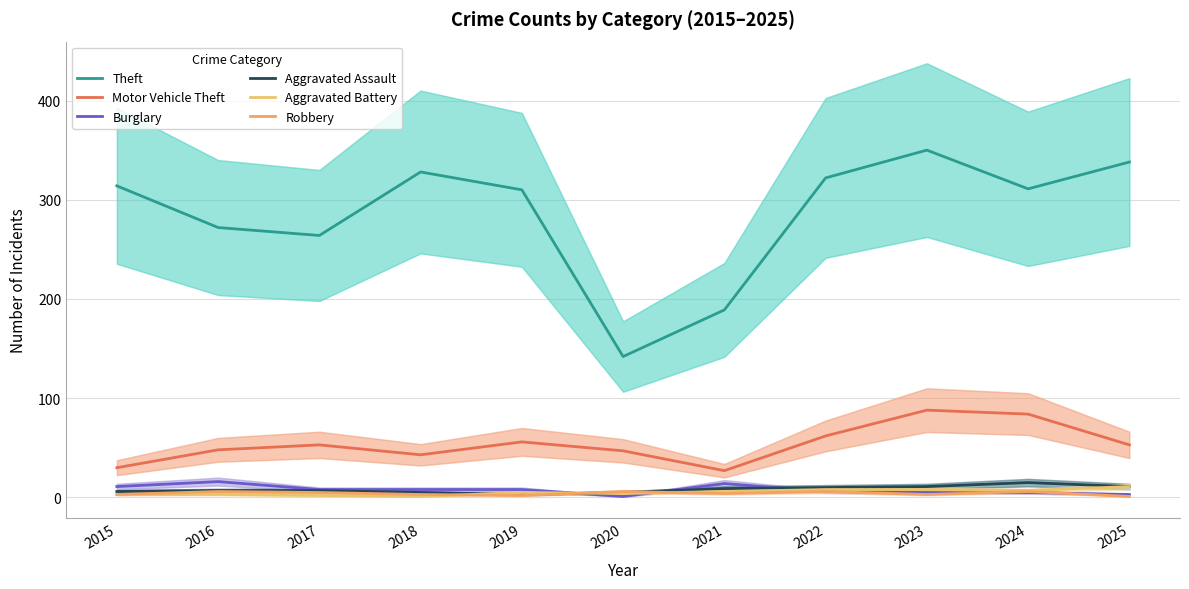

At which category does Burglary reach its first local peak?

2016